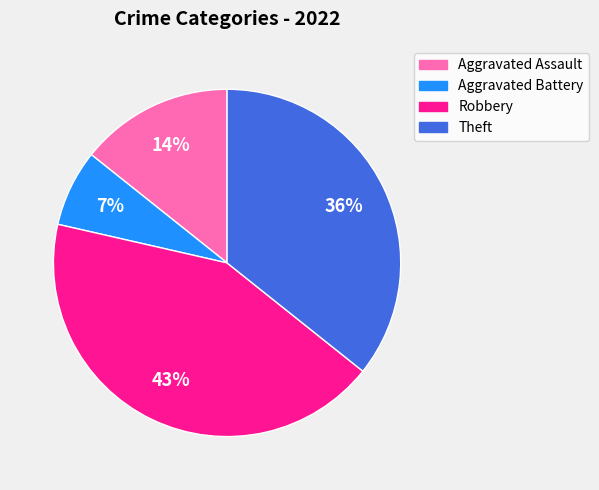

Approximately how many times larger is the value at Robbery compared to Theft?

1.2